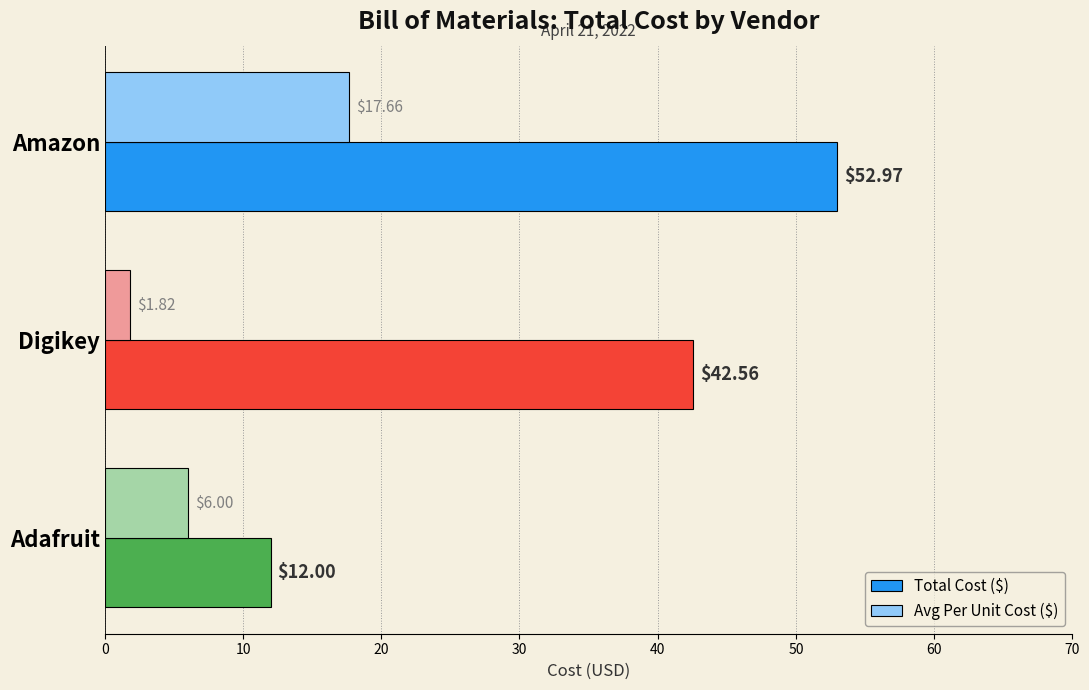

What is the average value of the Total Cost ($) series?

35.8